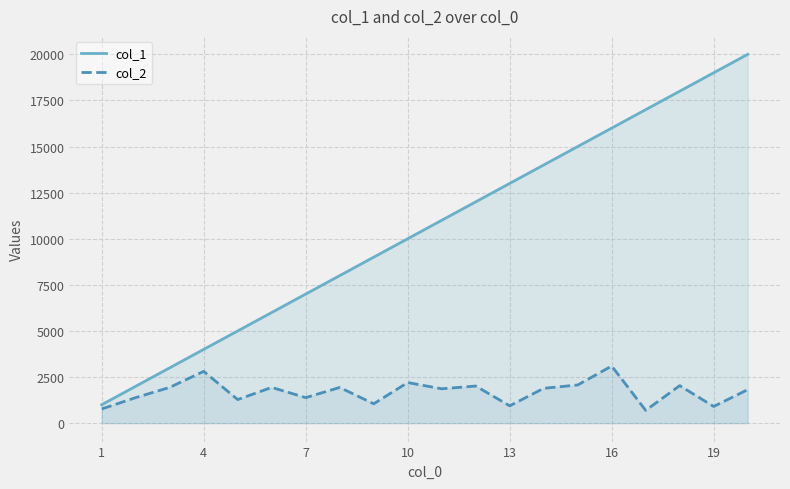

True or false: col_1 and col_2 intersect in this chart.

False